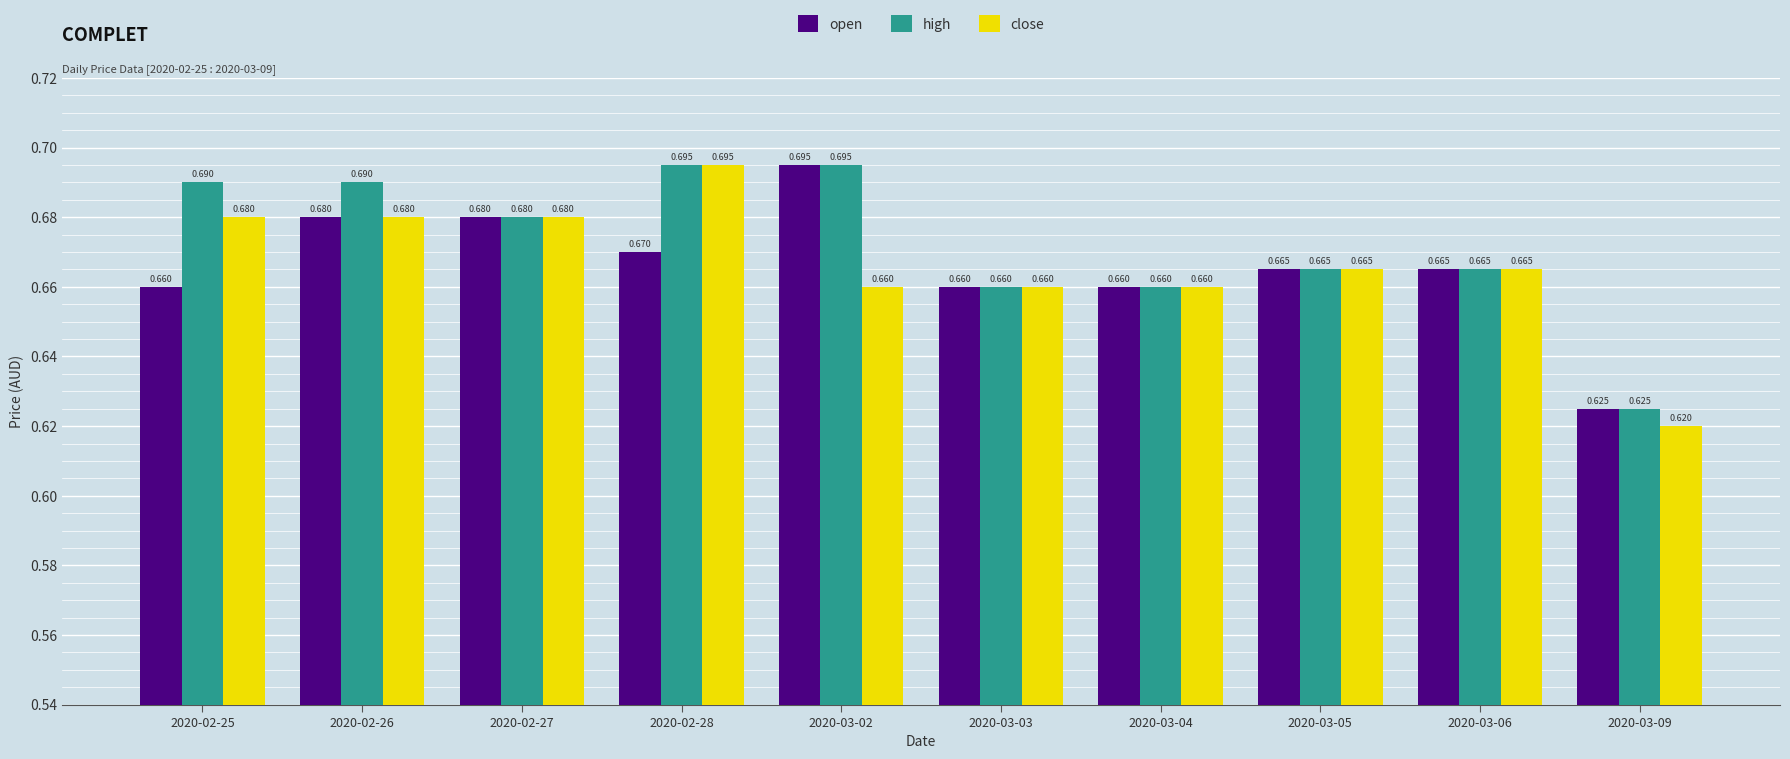

Which series has the widest spread of values?

close